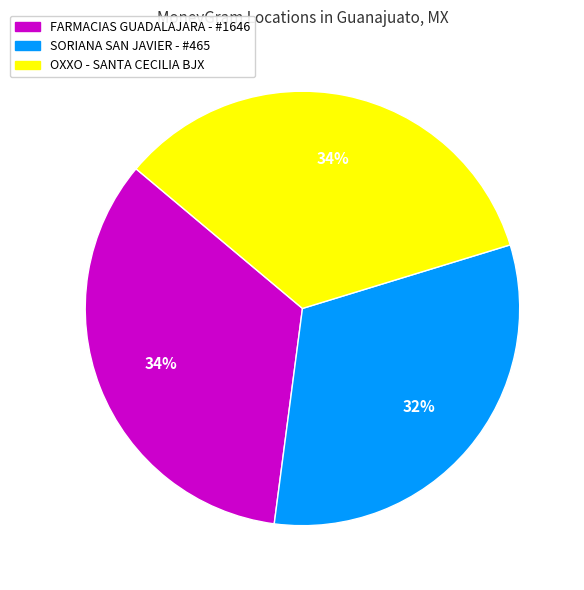

Between FARMACIAS GUADALAJARA - #1646 and SORIANA SAN JAVIER - #465, which is larger?

FARMACIAS GUADALAJARA - #1646